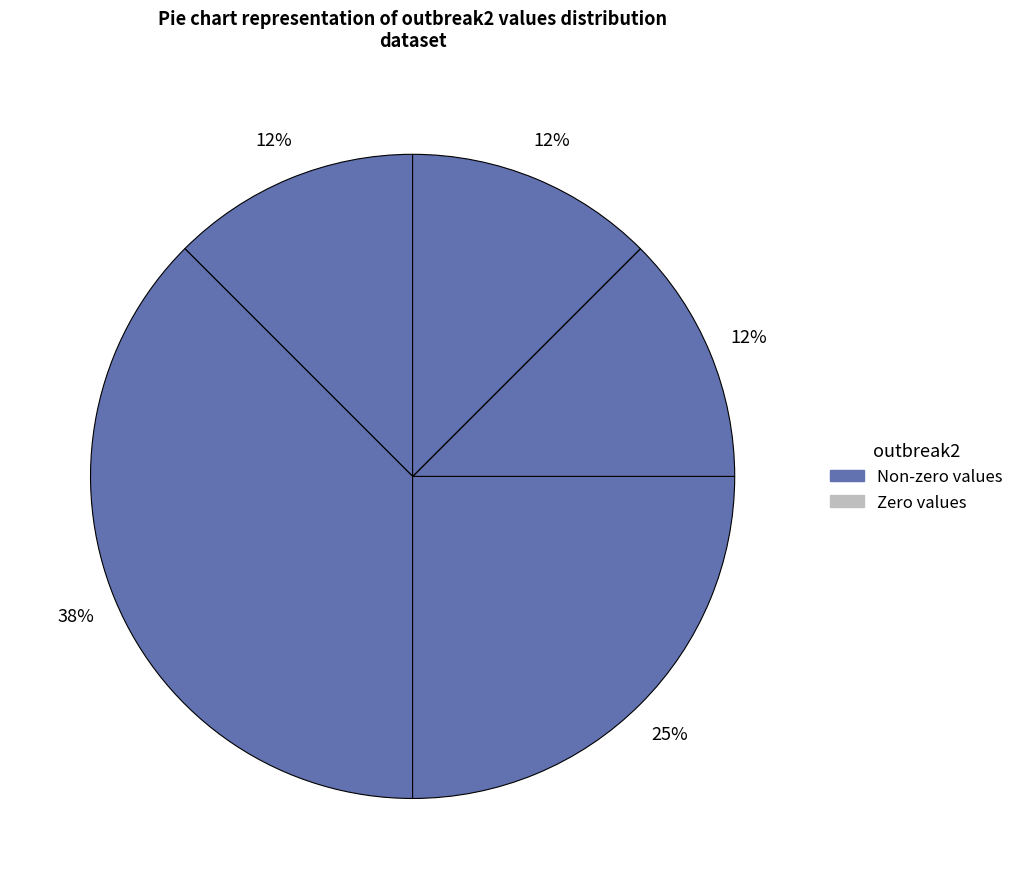

To the nearest percent, what is the average slice percentage?

17%